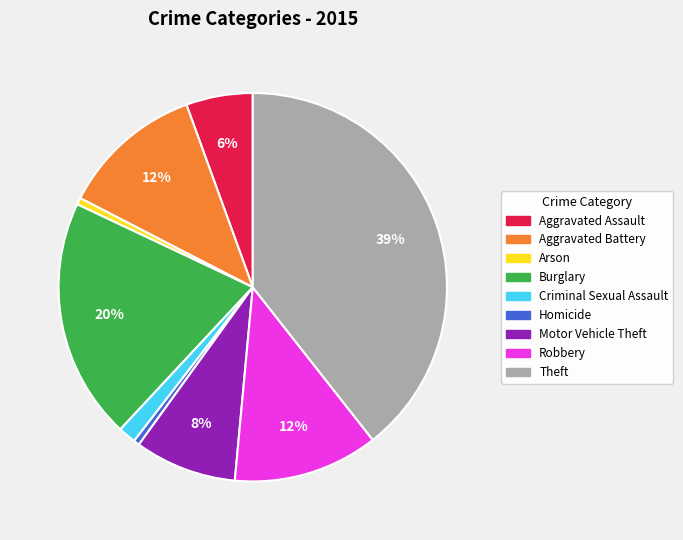

How many slices are in this pie chart?

9